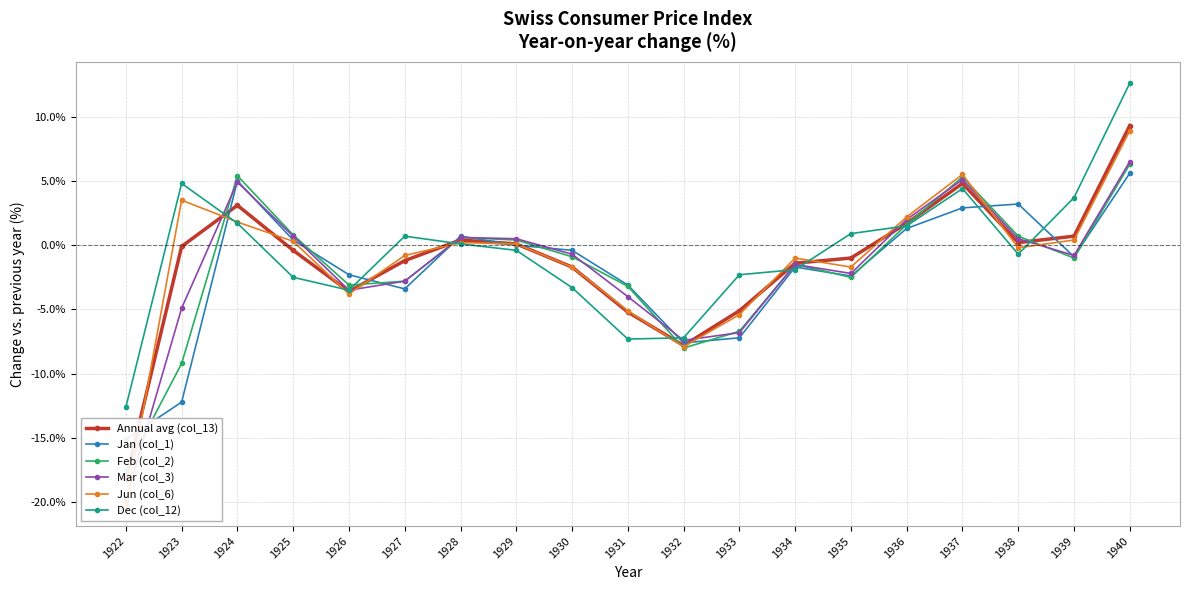

True or false: Jan (col_1) and Mar (col_3) intersect in this chart.

True